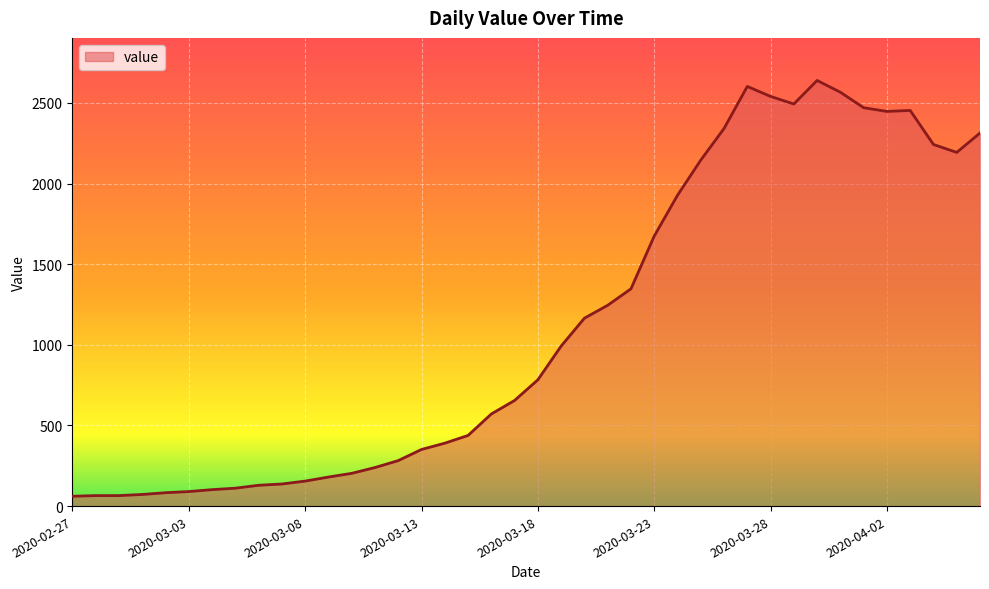

What is the minimum value shown in the chart?

61